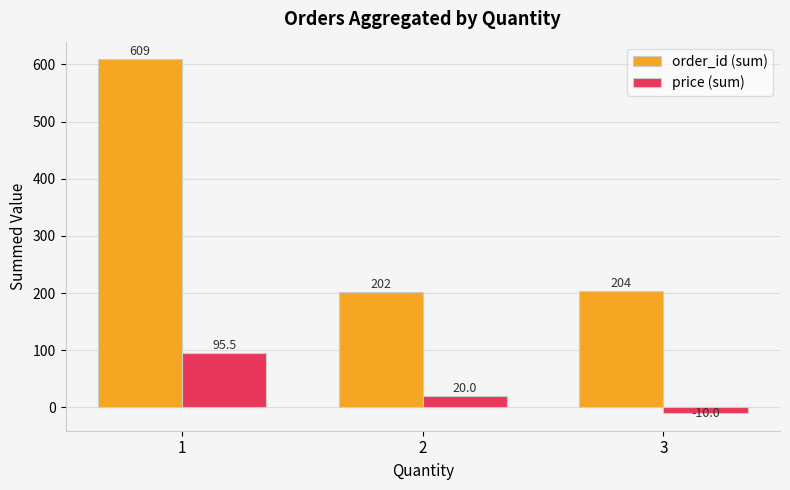

What is the smallest value displayed?

-10.0